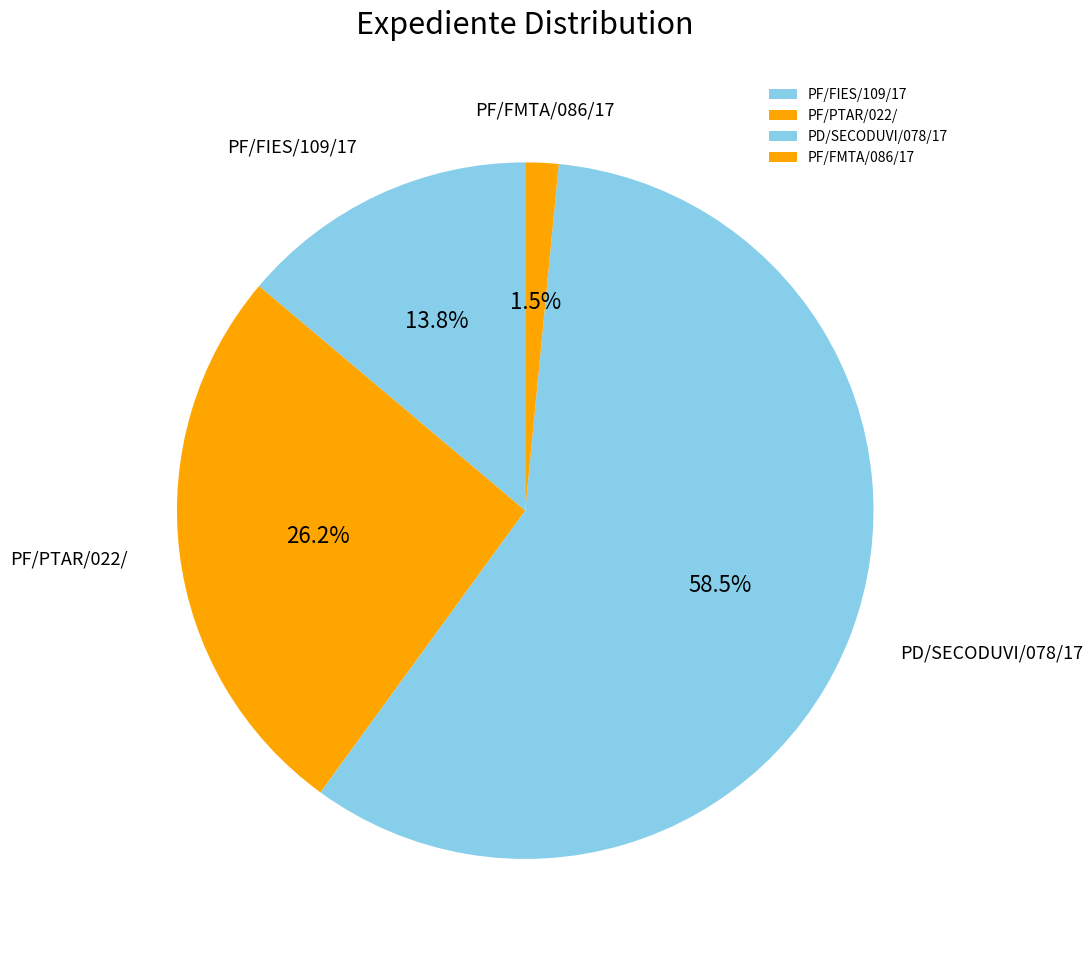

Does any single category account for the majority?

Yes